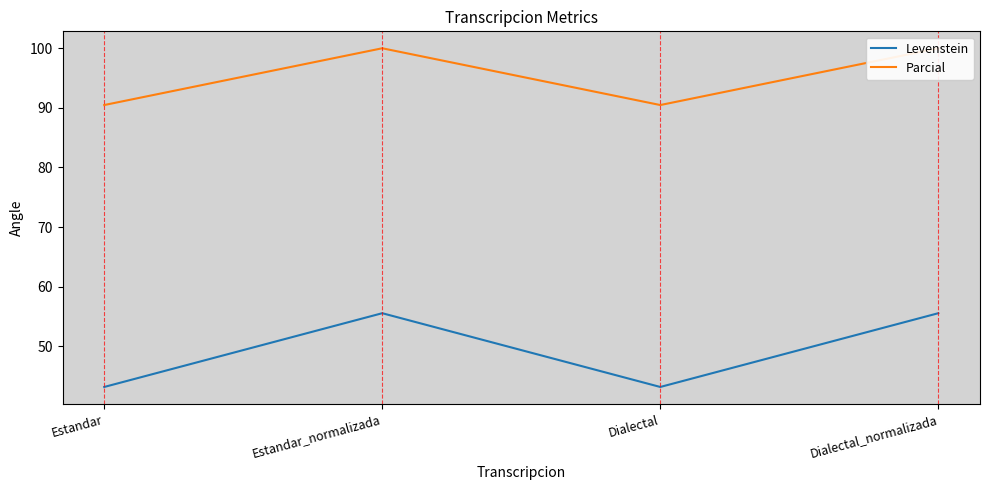

Rank the series at Dialectal_normalizada from highest to lowest value.

Parcial, Levenstein